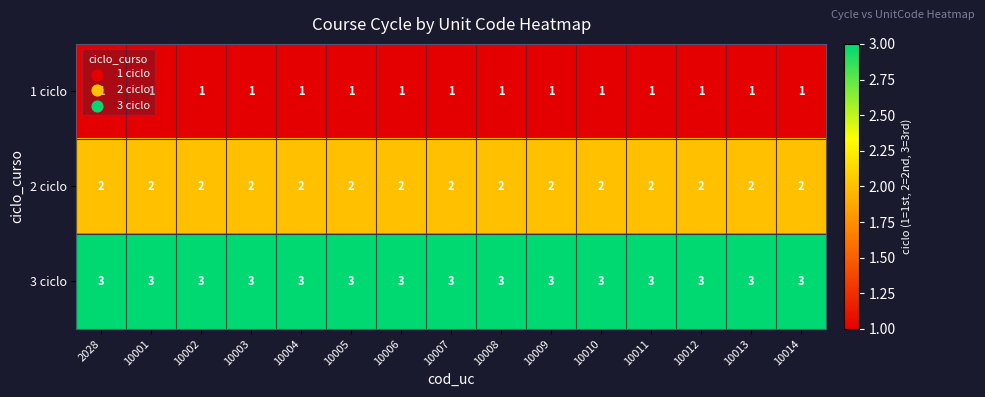

What is the greatest value displayed?

3